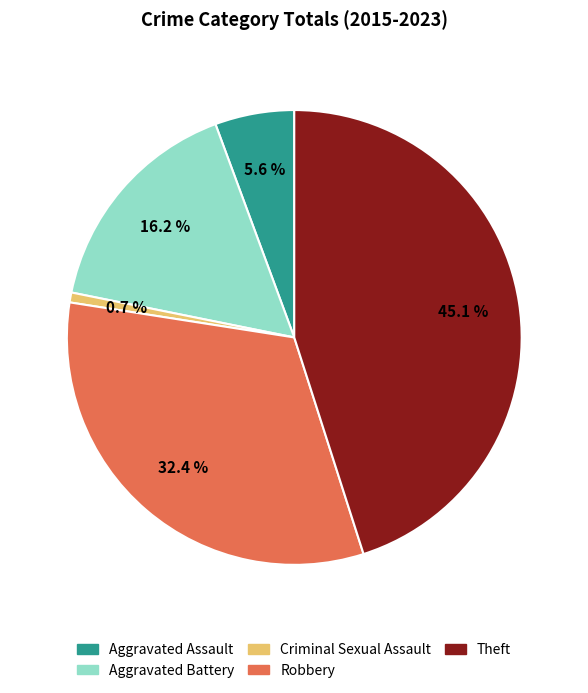

Which category has the smallest portion of the pie?

Criminal Sexual Assault